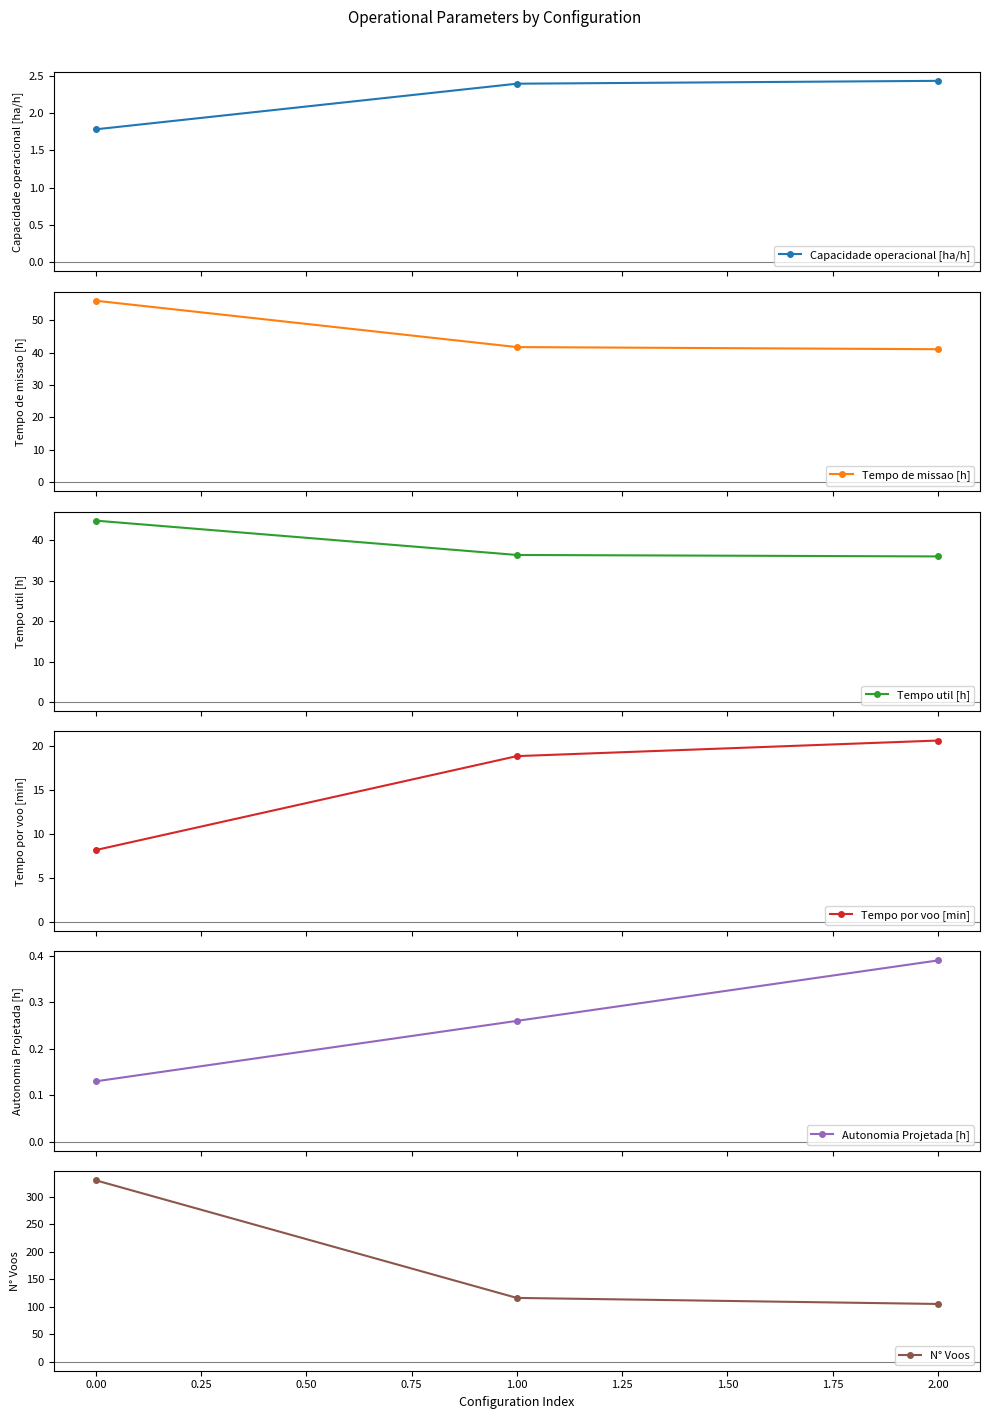

What is the value of the Tempo de missao [h] point at the 2nd from the left?

41.7